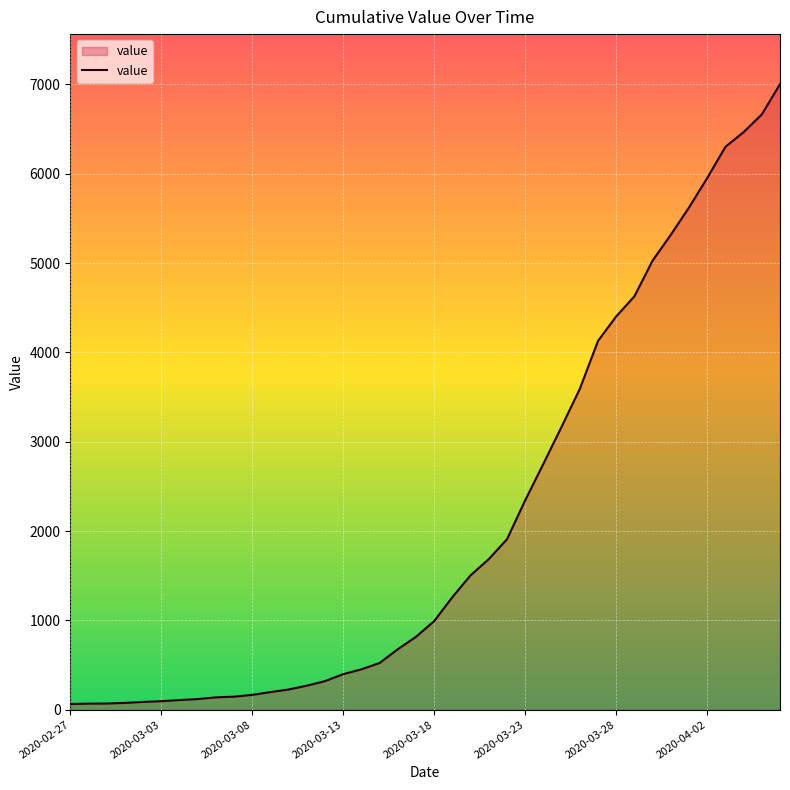

Does the chart display data point markers on the line(s)?

No